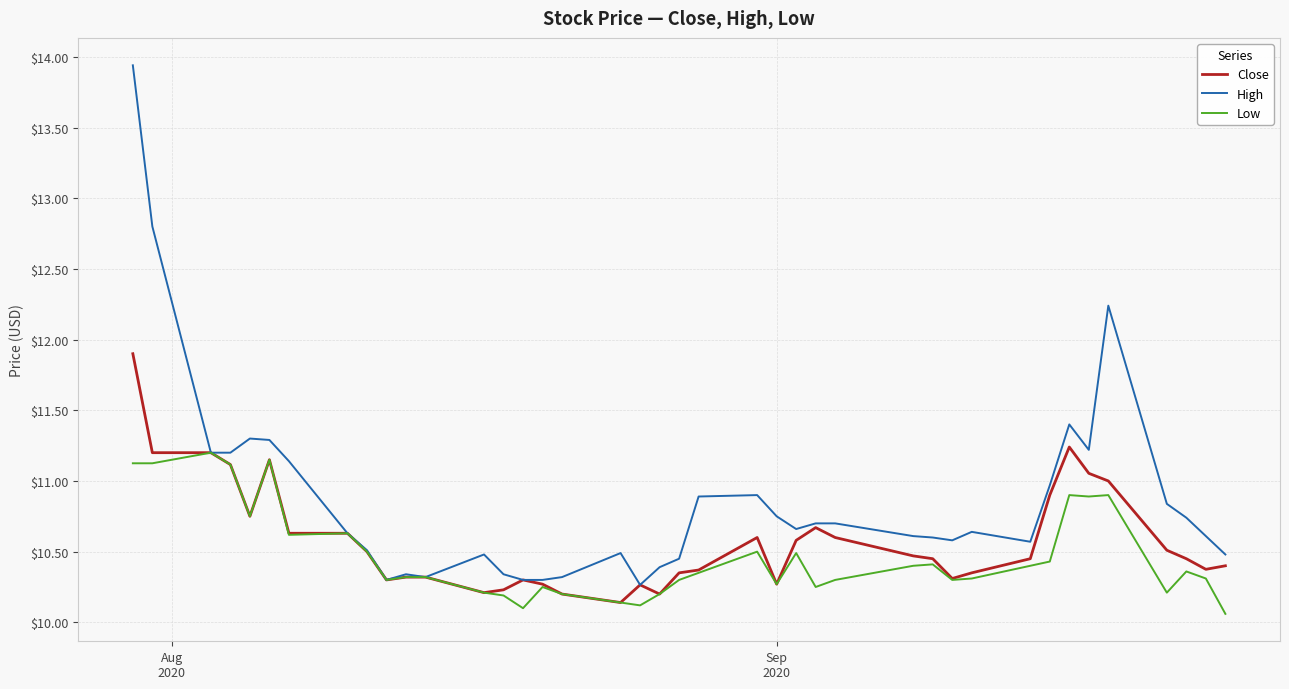

Which series has the largest total across all categories?

High